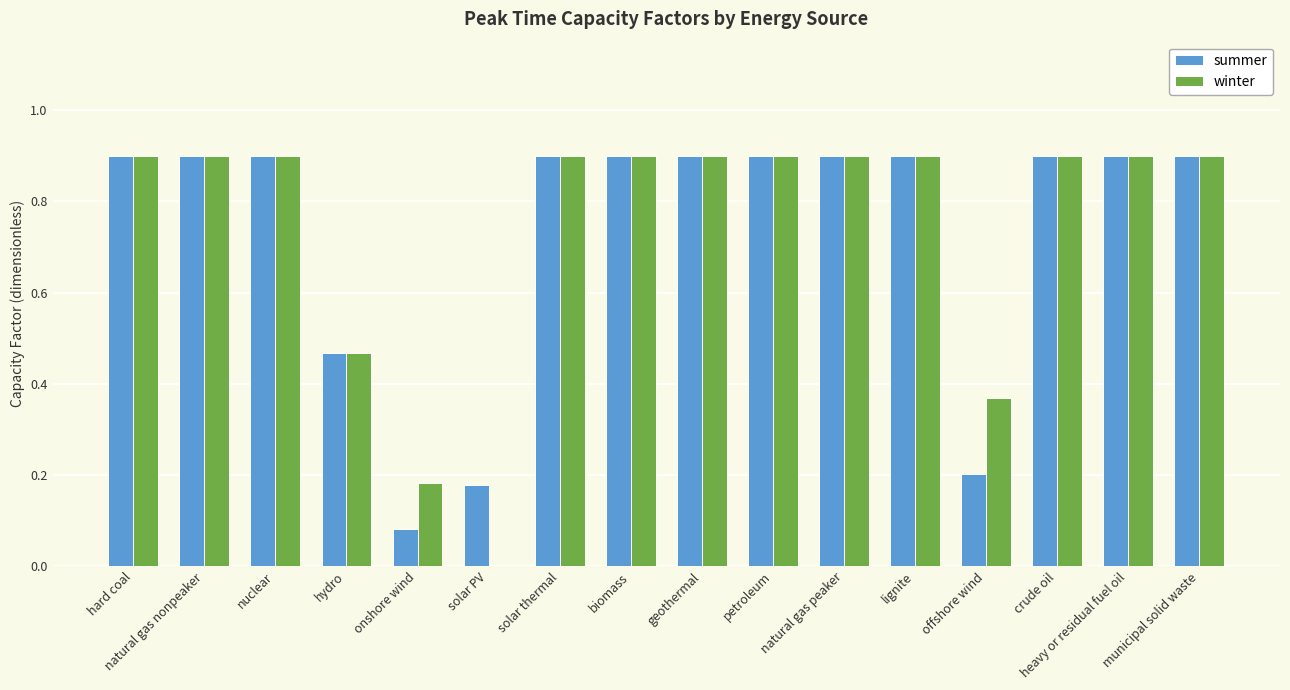

The summer series shows 0.8 at hydro. True or false?

False